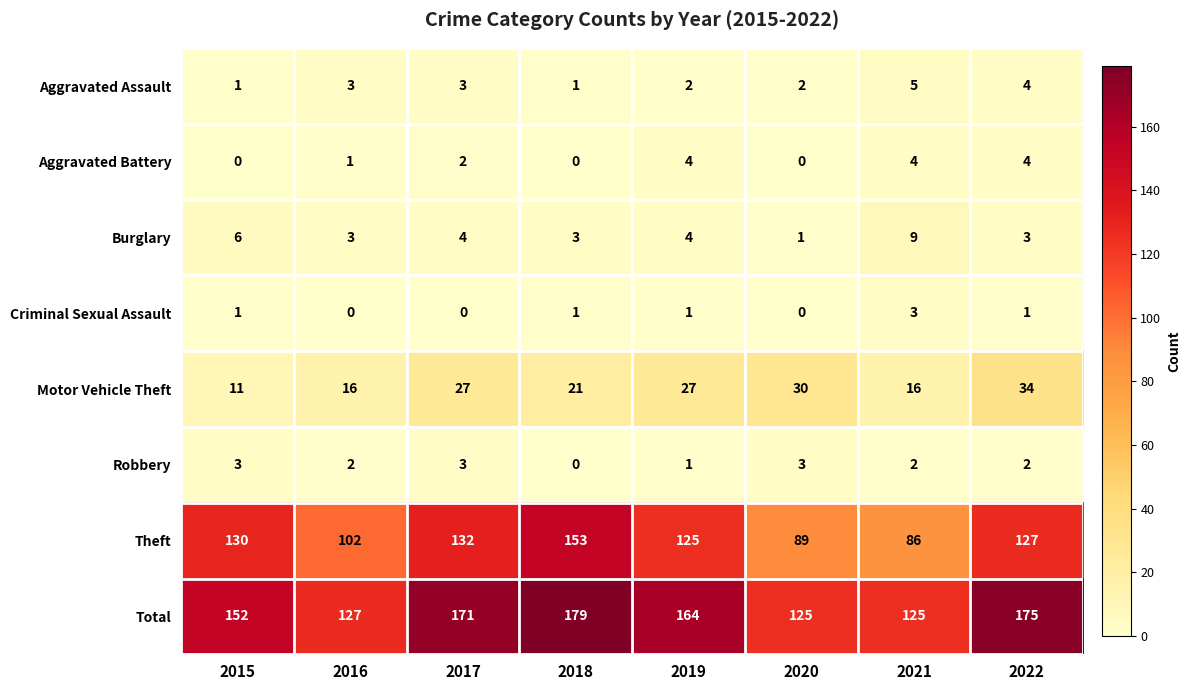

How many categories are shown in the chart?

8